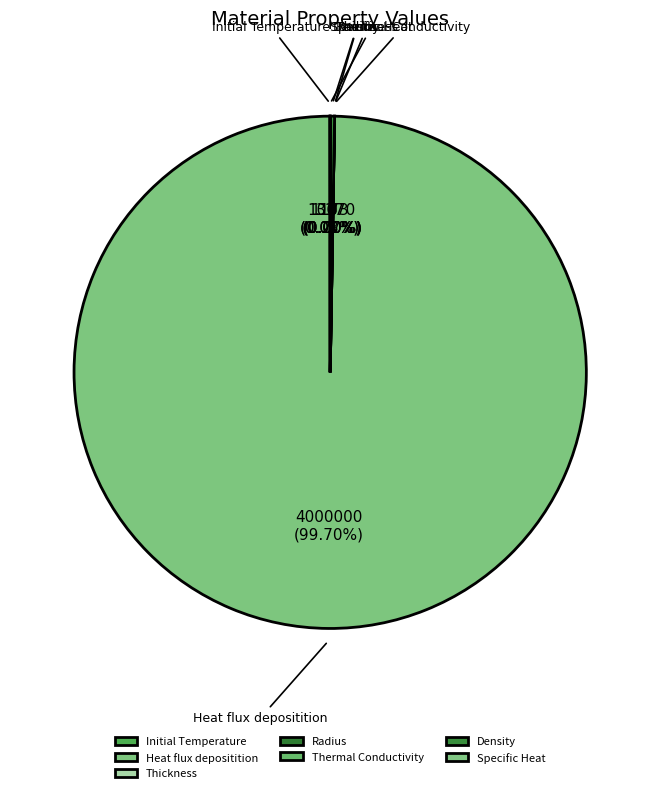

Is there any slice that represents more than half of the pie?

Yes